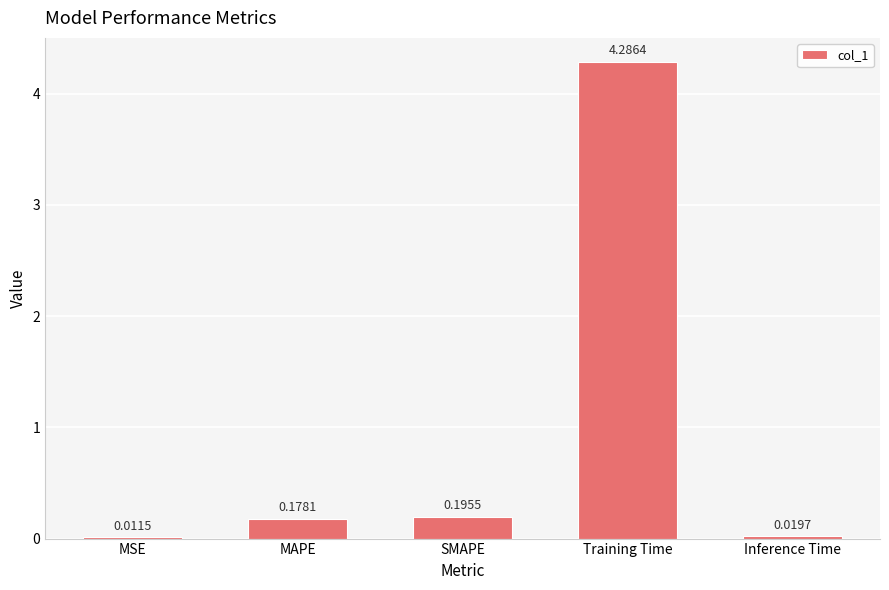

True or false: the data shows 6.8 at Training Time.

False